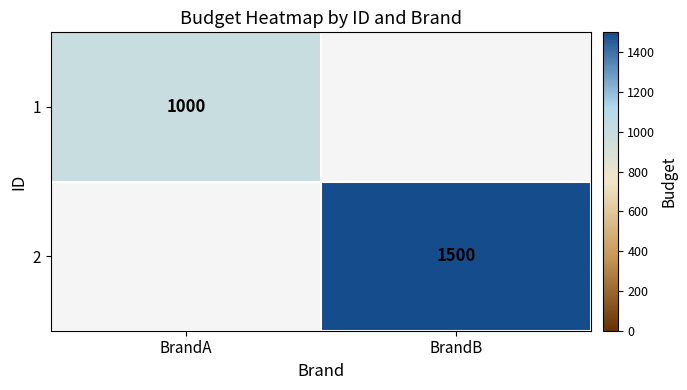

The 2 series shows 368 at BrandB. True or false?

False